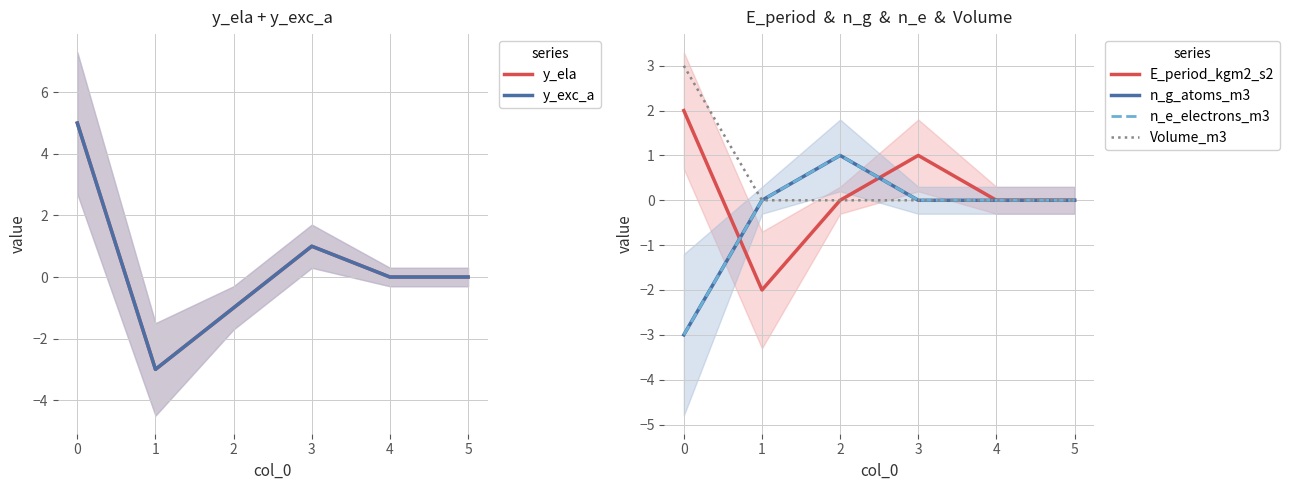

How many values in the y_ela series are below 0?

2